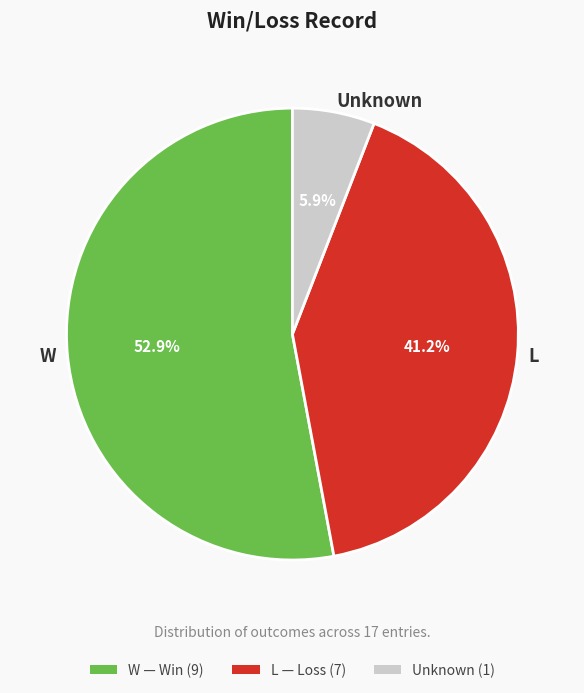

Which category has the biggest portion of the pie?

W